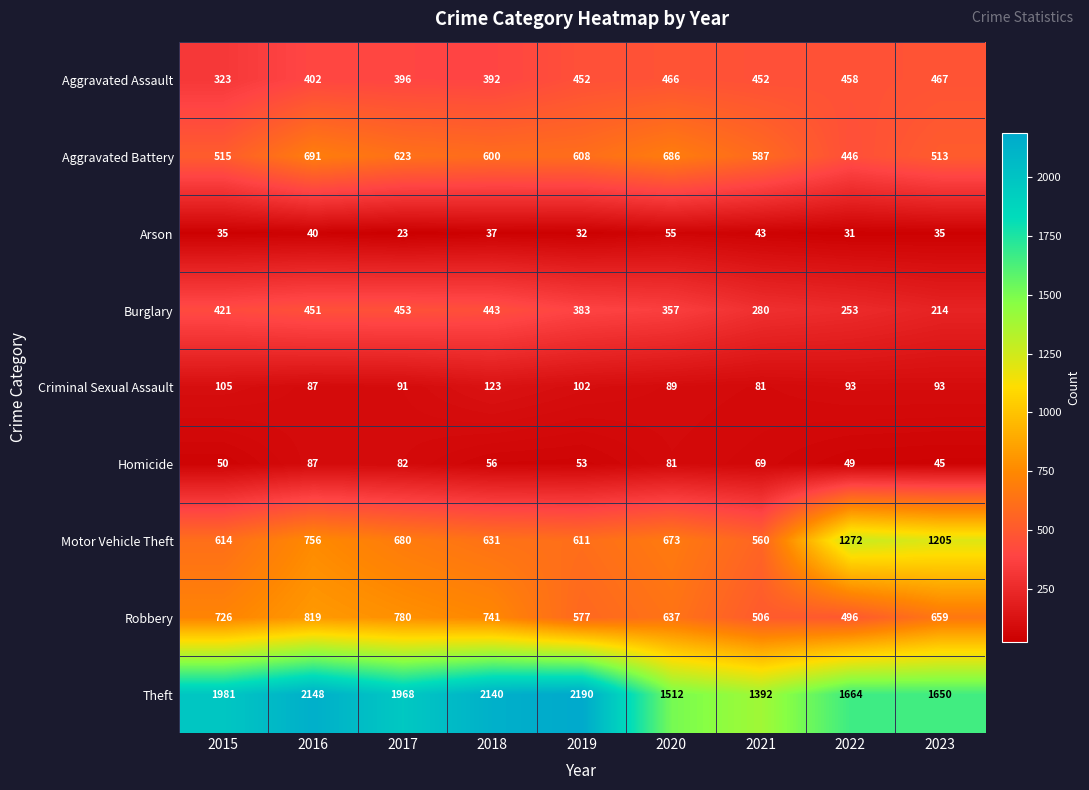

What is the difference between the maximum and second lowest values in the Motor Vehicle Theft series?

661